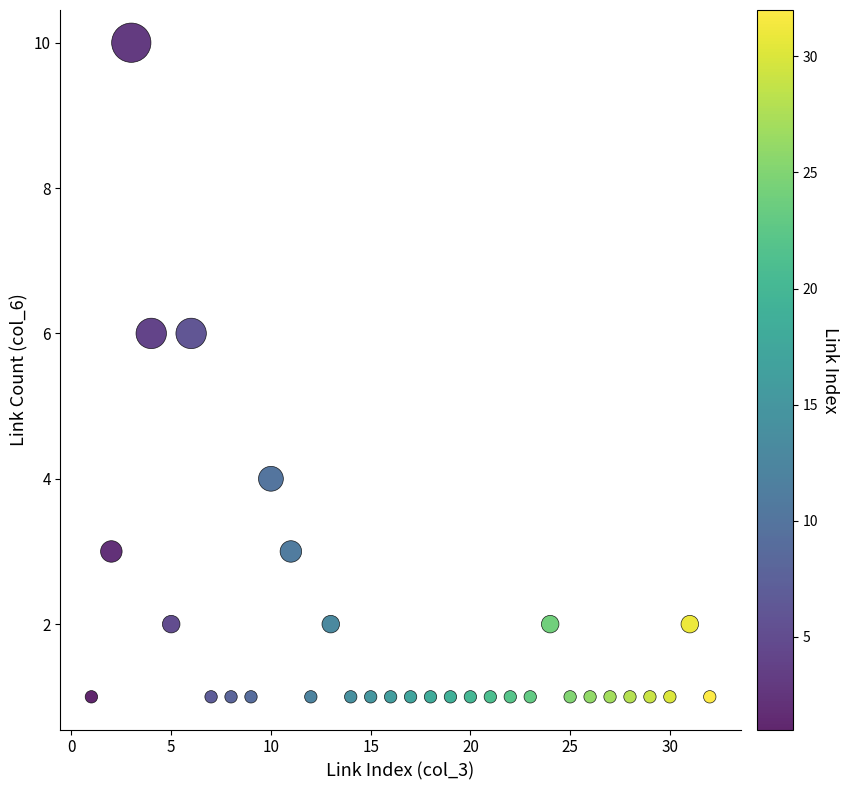

What is the range of Y values (max minus min)?

9